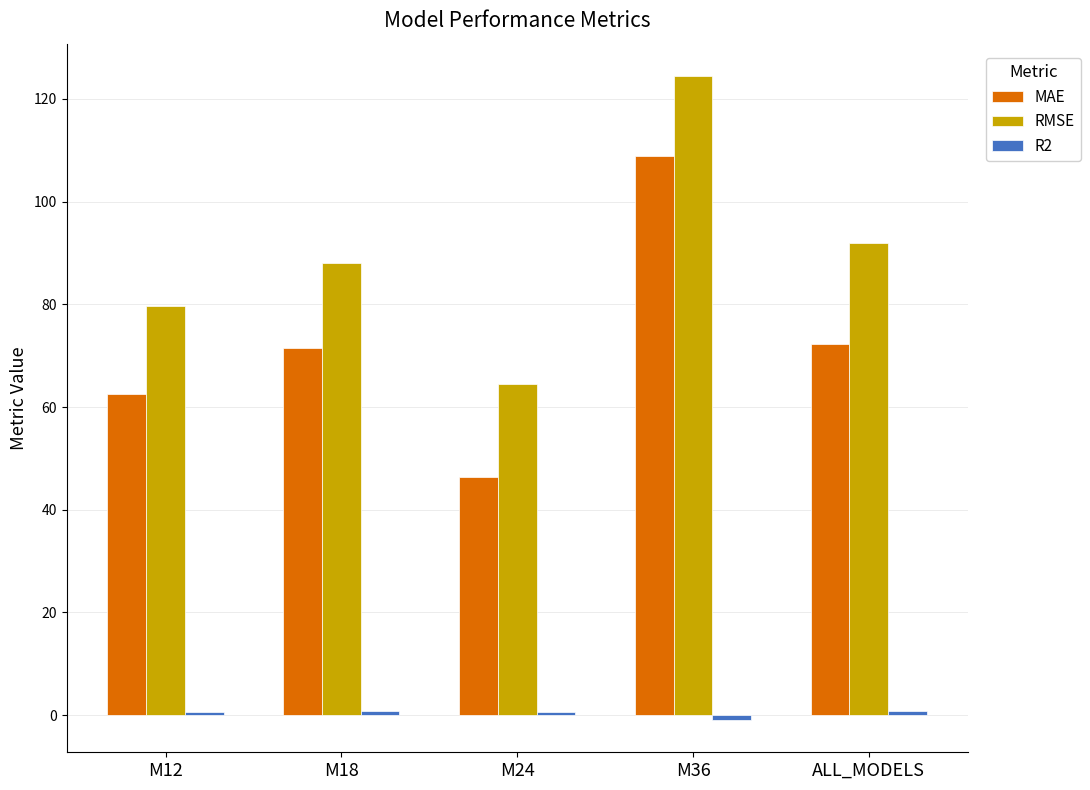

Which series has the largest total across all categories?

RMSE